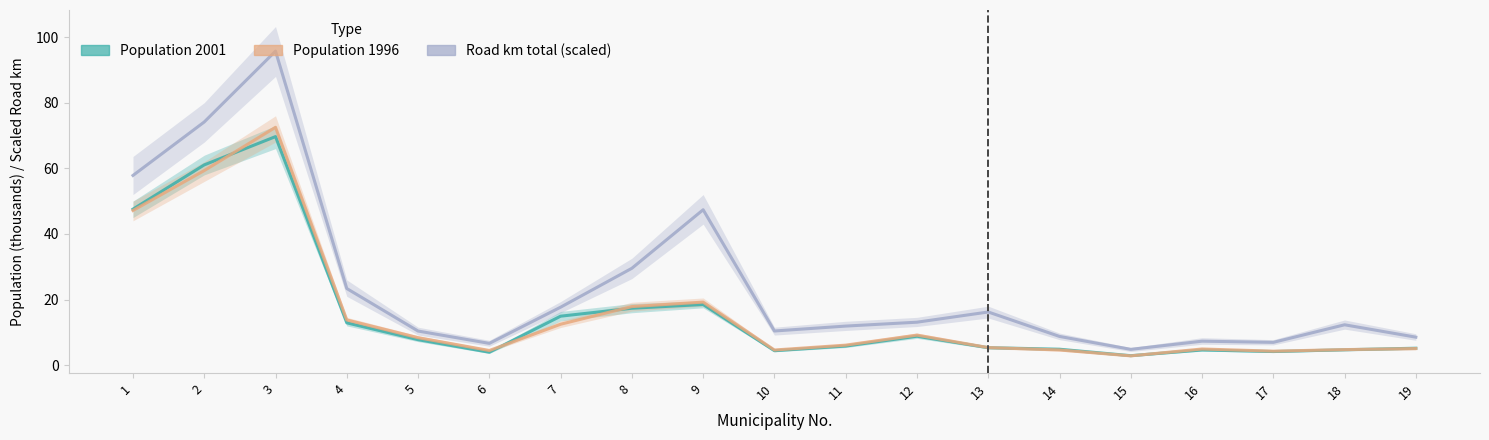

What is the lowest value of the Population 1996 series?

2.9